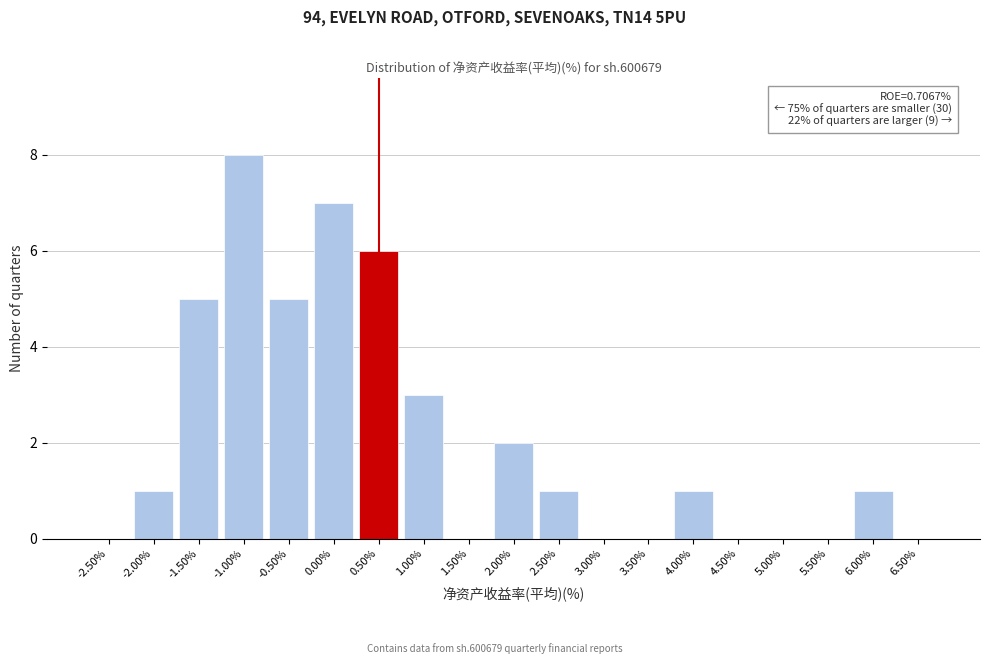

Reading left to right, what are all the values shown in this chart?

-2.50%=0	-2.00%=1	-1.50%=5	-1.00%=8	-0.50%=5	0.00%=7	0.50%=6	1.00%=3	1.50%=0	2.00%=2	2.50%=1	3.00%=0	3.50%=0	4.00%=1	4.50%=0	5.00%=0	5.50%=0	6.00%=1	6.50%=0